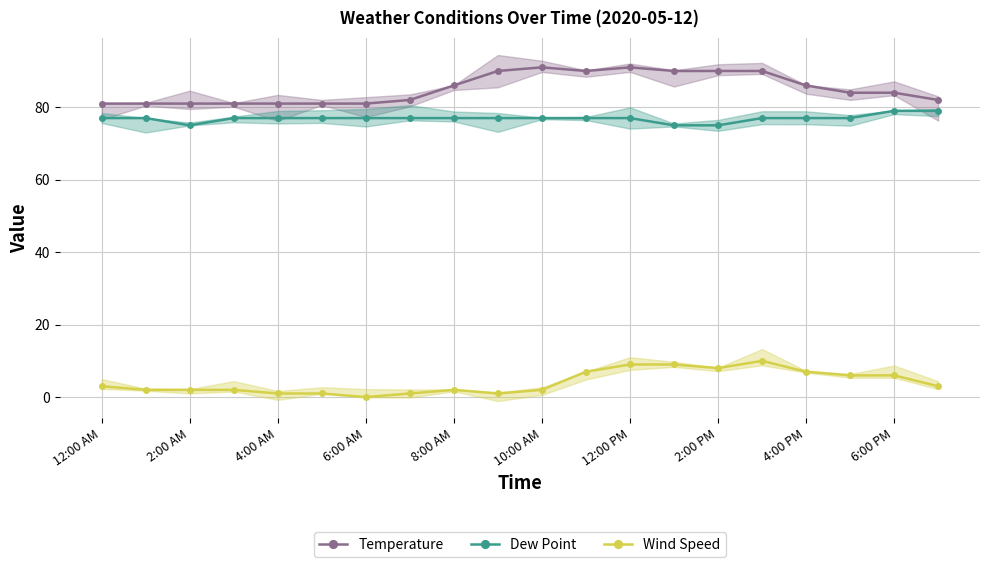

Reading left to right, what are all the values shown in this chart?

Temperature: 81	81	81	81	81	81	81	82	86	90	91	90	91	90	90	90	86	84	84	82
Dew Point: 77	77	75	77	77	77	77	77	77	77	77	77	77	75	75	77	77	77	79	79
Wind Speed: 3	2	2	2	1	1	0	1	2	1	2	7	9	9	8	10	7	6	6	3